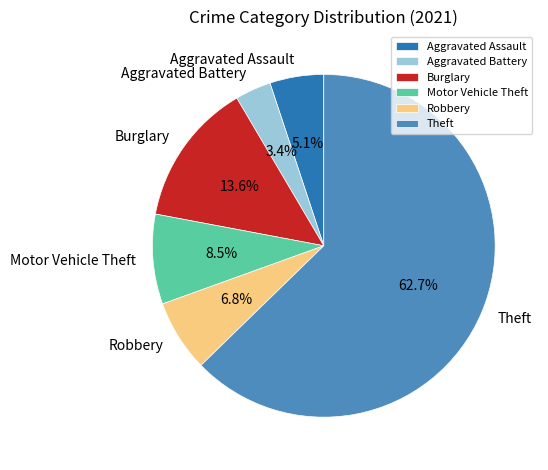

How much of the chart is everything except Burglary?

86.4%